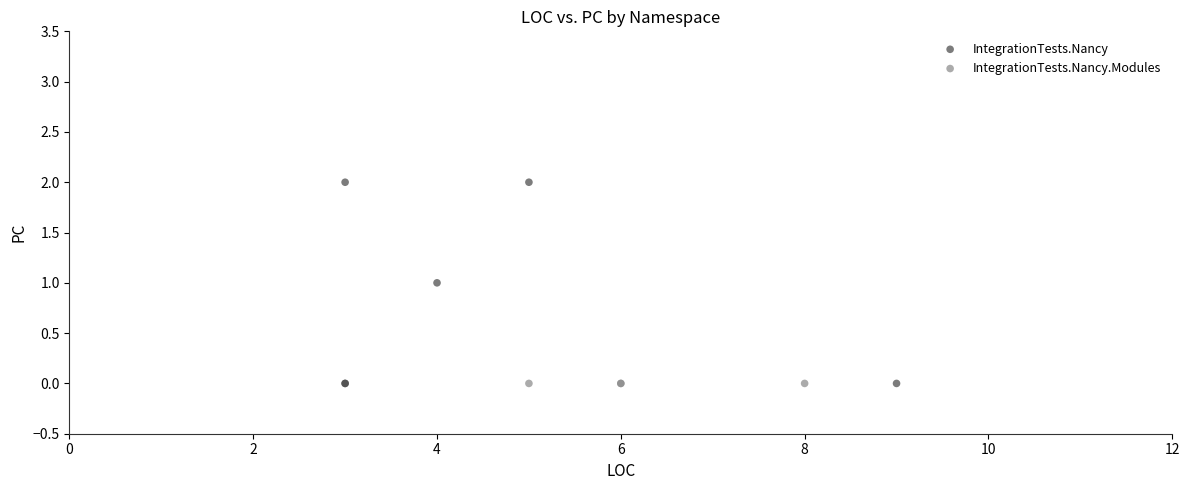

Which series contains the highest Y value?

IntegrationTests.Nancy